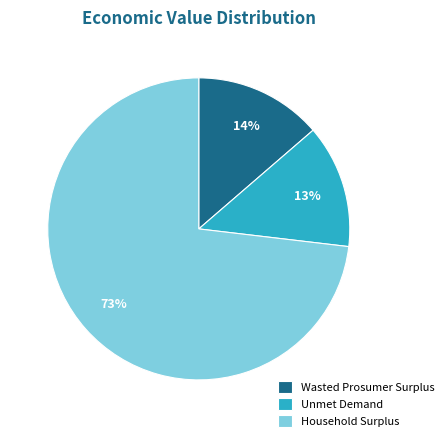

The Household Surplus slice represents 60% of the pie. True or false?

False